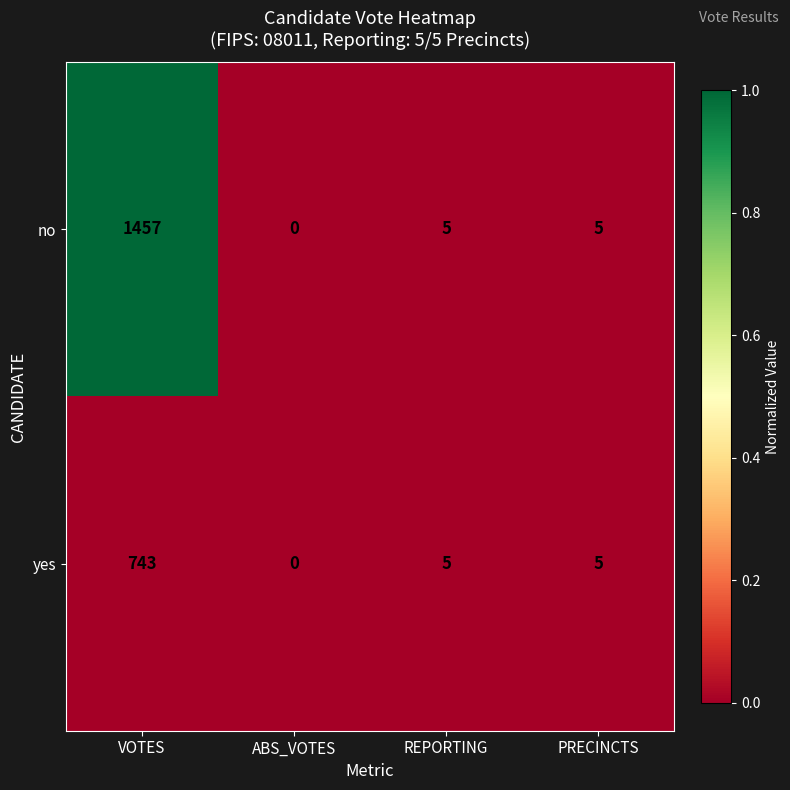

Which label corresponds to the smallest value in the chart?

ABS_VOTES